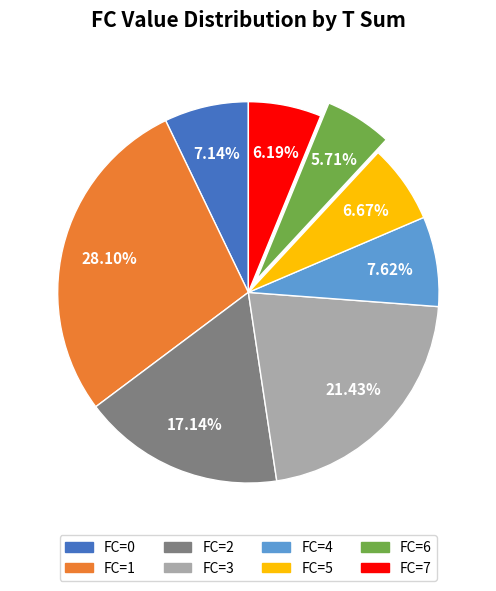

How many slices are in this pie chart?

8